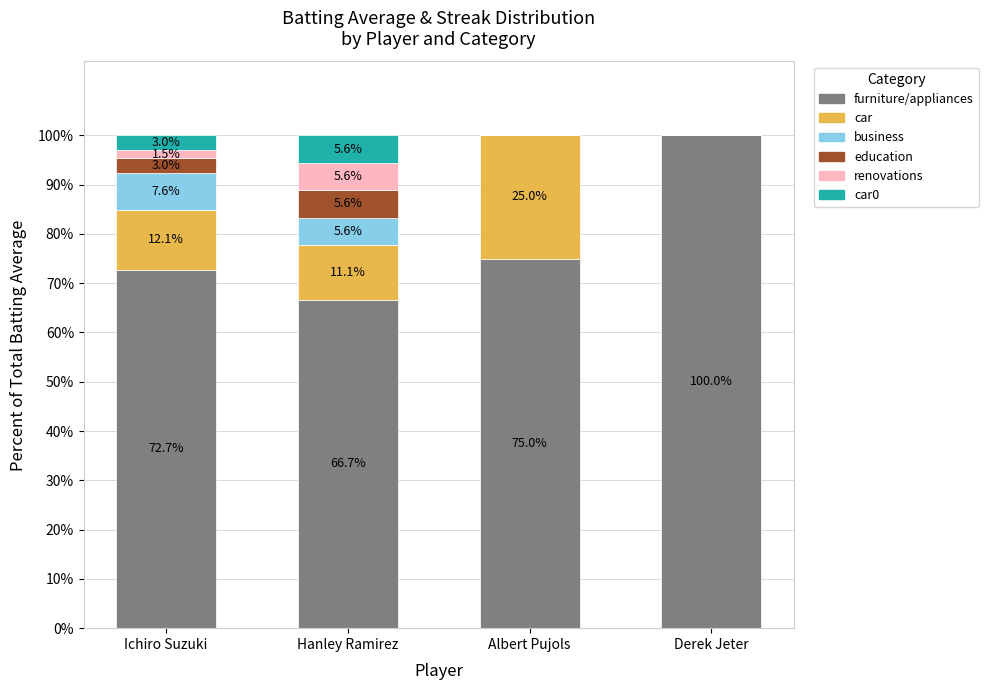

Which category has the highest value in the furniture/appliances series?

Derek Jeter